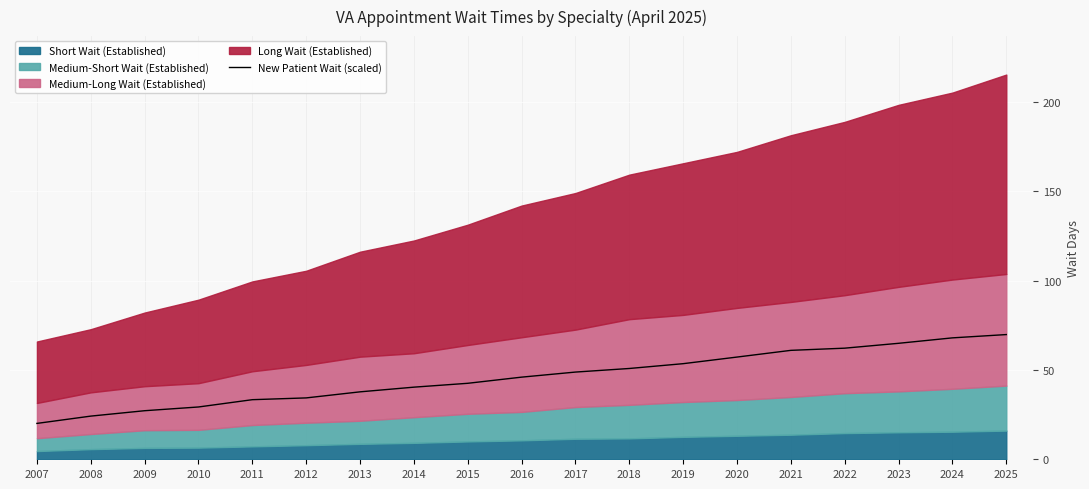

Which has a higher value, 2012 or 2025?

2025